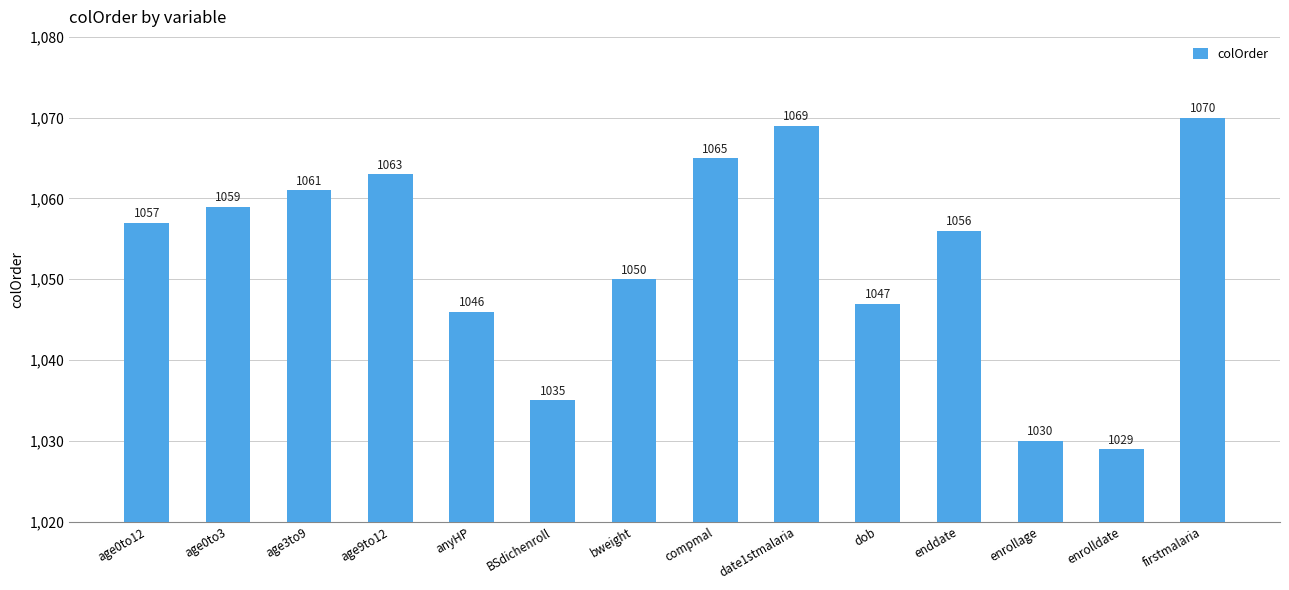

What is the label of the 6th bar from the left?

BSdichenroll